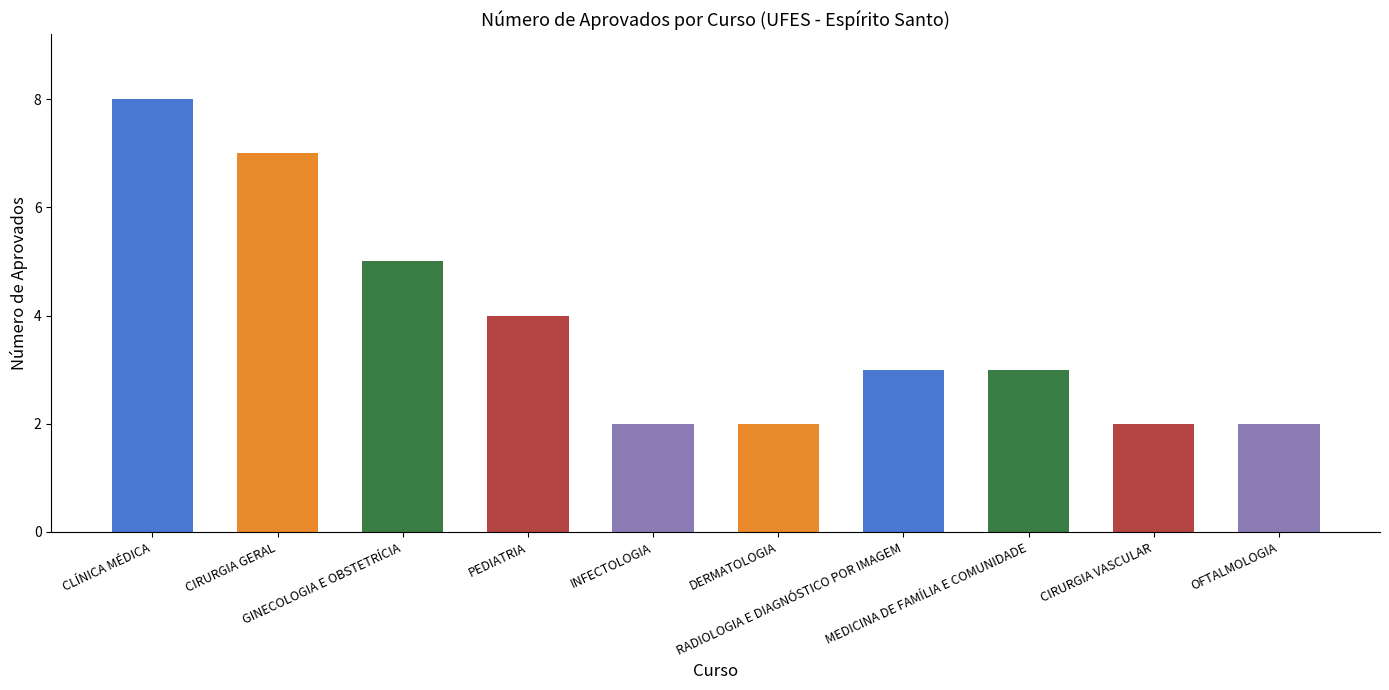

What is the greatest value displayed?

8